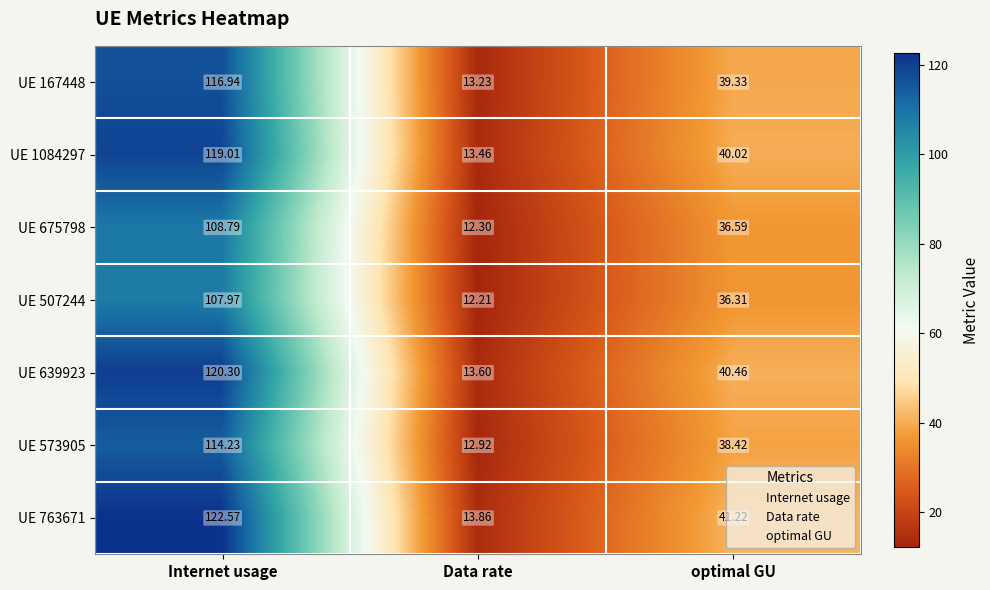

At which label is UE 573905 closest to 63?

optimal GU